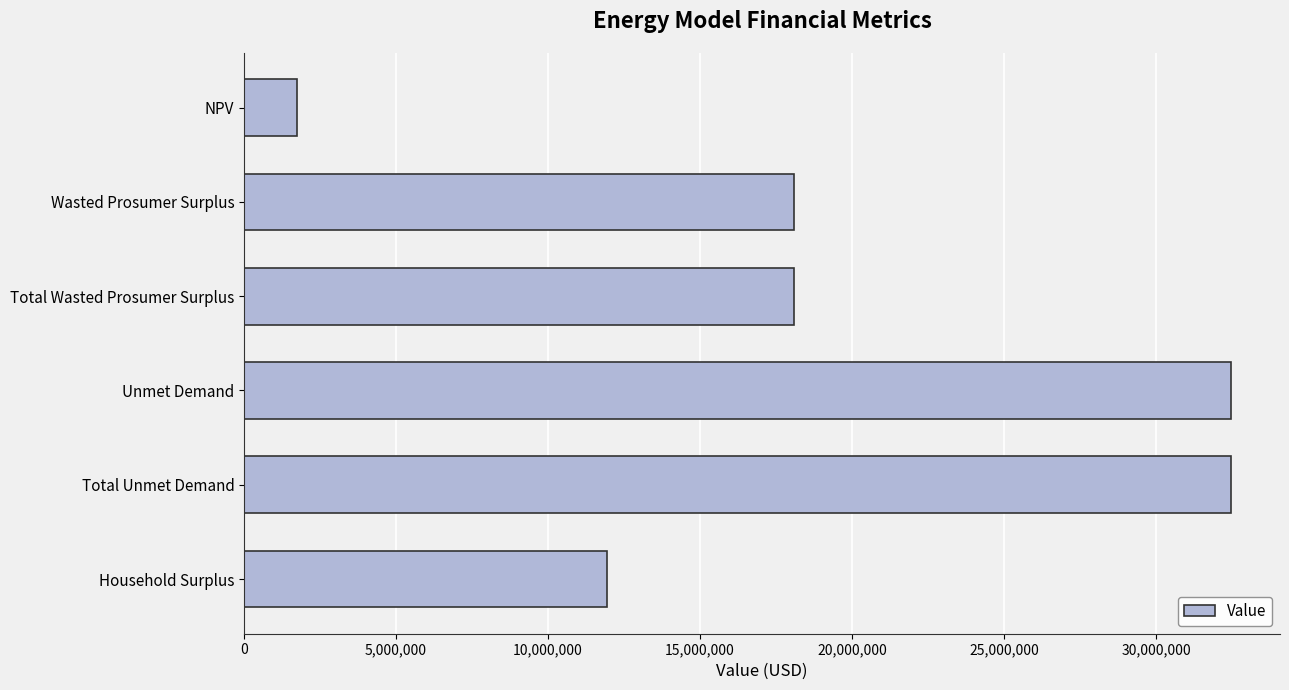

What is the average value?

19130544.8